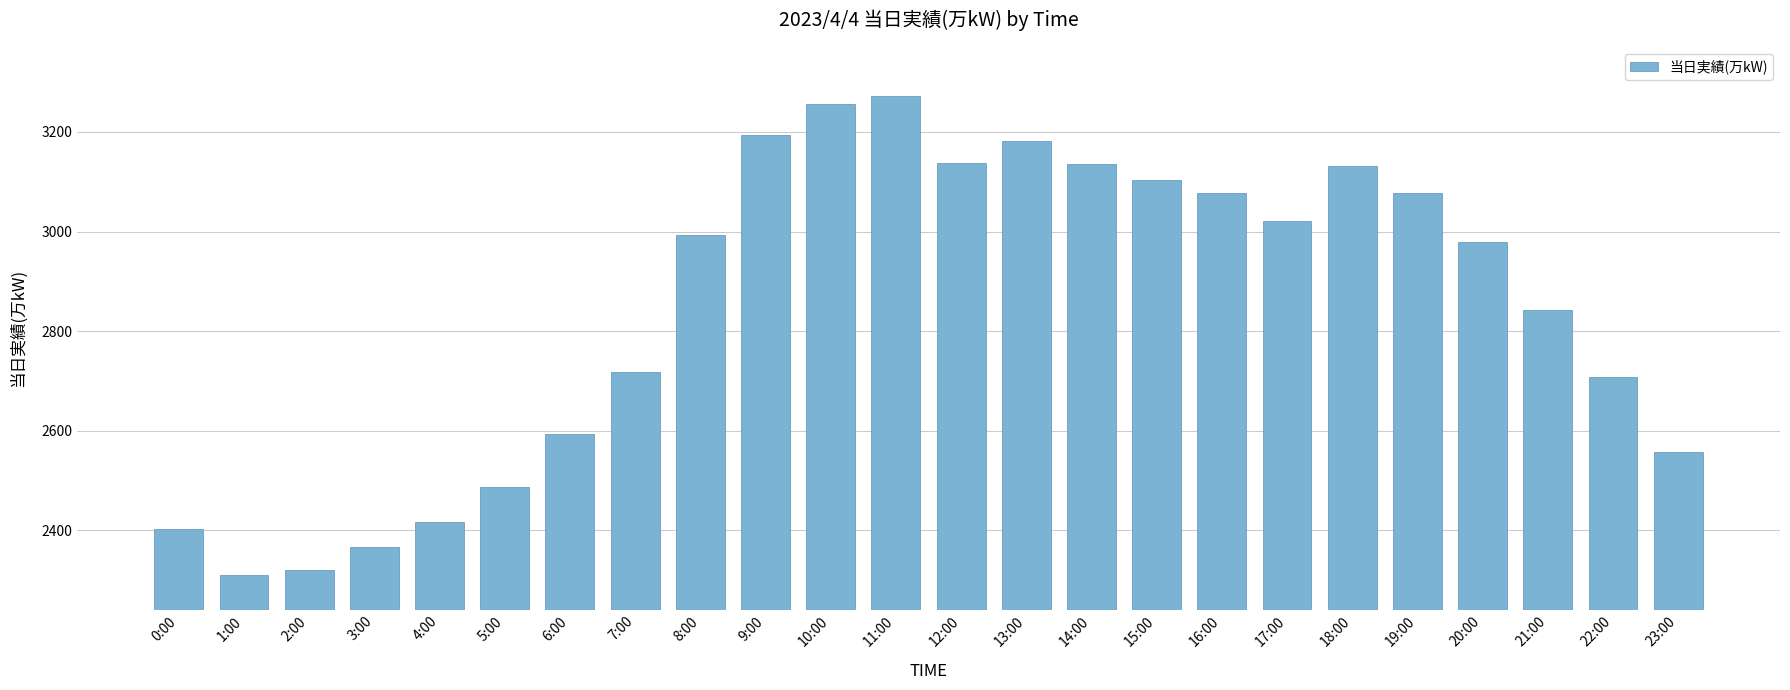

What is the difference between the values at 12:00 and 10:00?

118